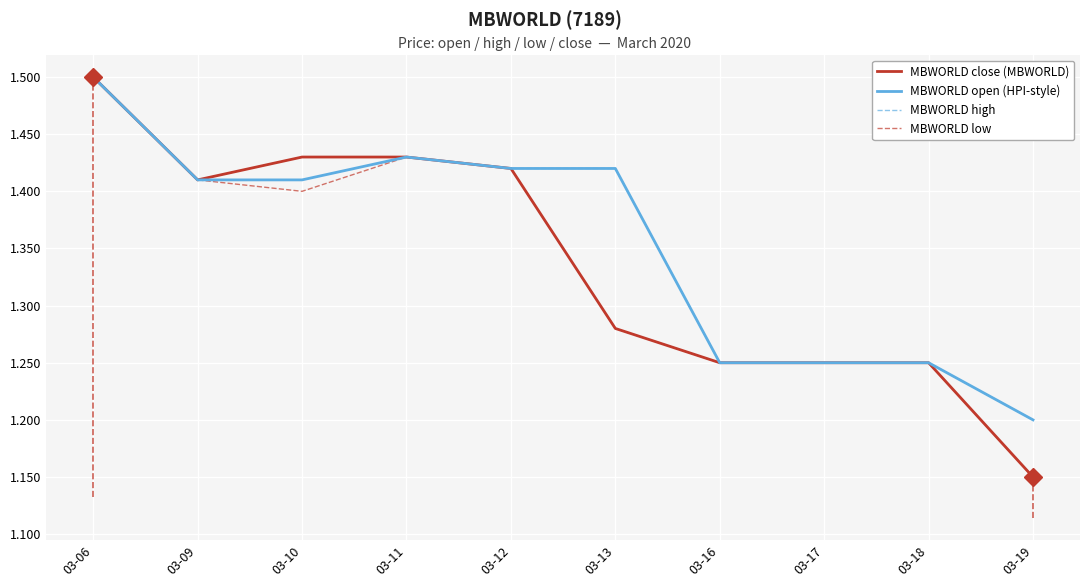

Where is MBWORLD open (HPI-style) nearest to the value 1?

03-19